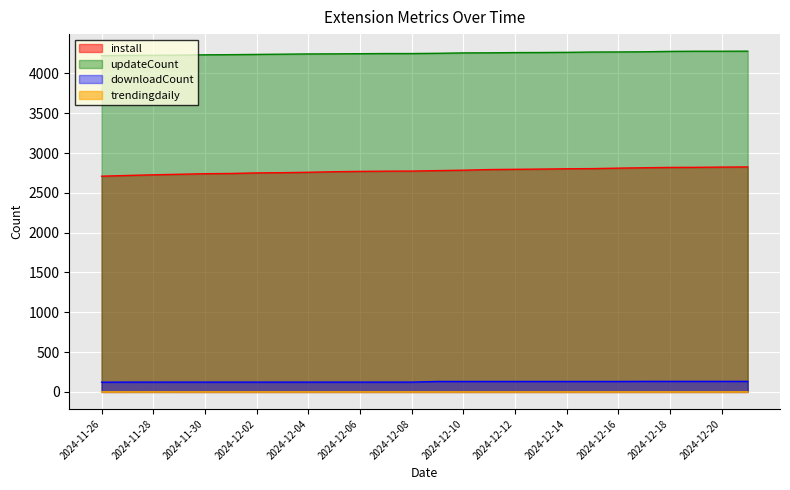

Rank the categories by trendingdaily value from highest to lowest.

2024-11-28, 2024-12-06, 2024-12-19, 2024-11-26, 2024-11-27, 2024-11-29, 2024-11-30, 2024-12-01, 2024-12-02, 2024-12-03, 2024-12-04, 2024-12-05, 2024-12-07, 2024-12-08, 2024-12-09, 2024-12-10, 2024-12-11, 2024-12-12, 2024-12-13, 2024-12-14, 2024-12-15, 2024-12-16, 2024-12-17, 2024-12-18, 2024-12-20, 2024-12-21